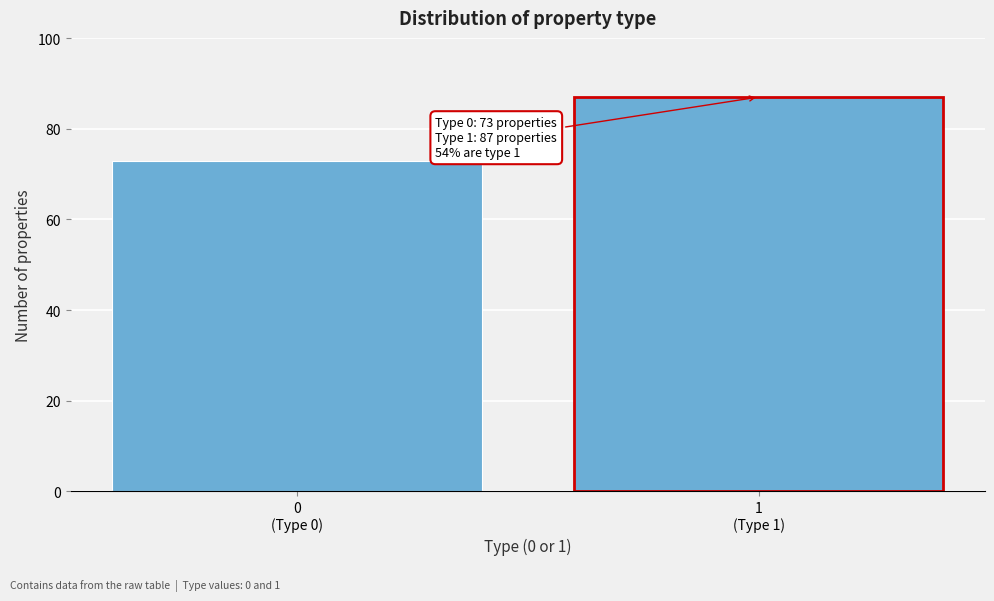

What is the value of the 1st bar from the left?

73